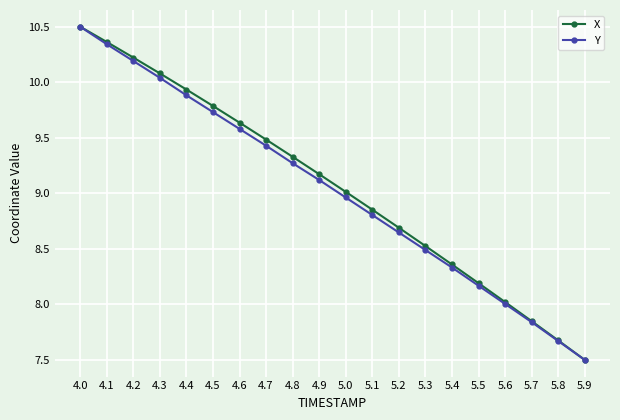

Where is X nearest to the value 9?

5.0